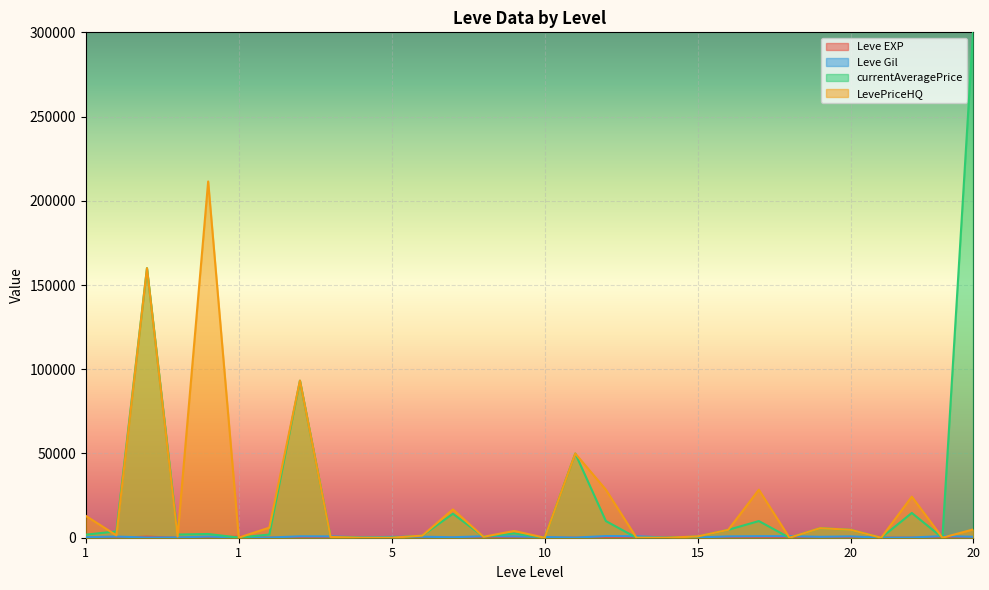

At which category does Leve EXP reach its first local peak?

1